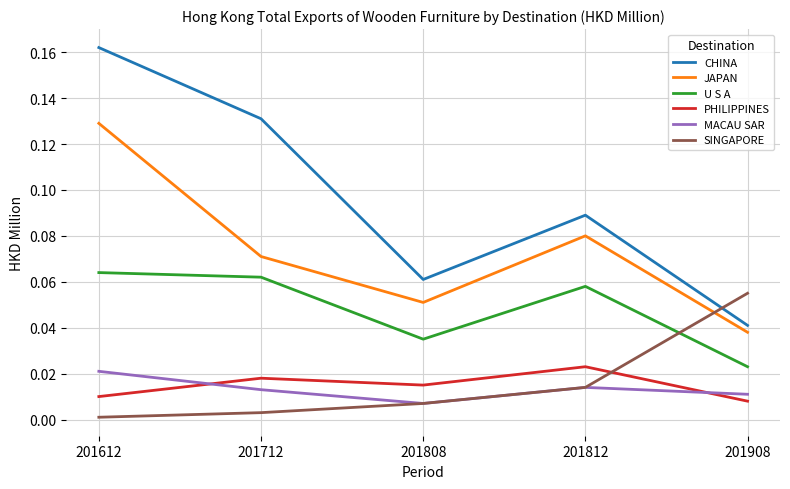

How many times do SINGAPORE and CHINA cross each other?

1